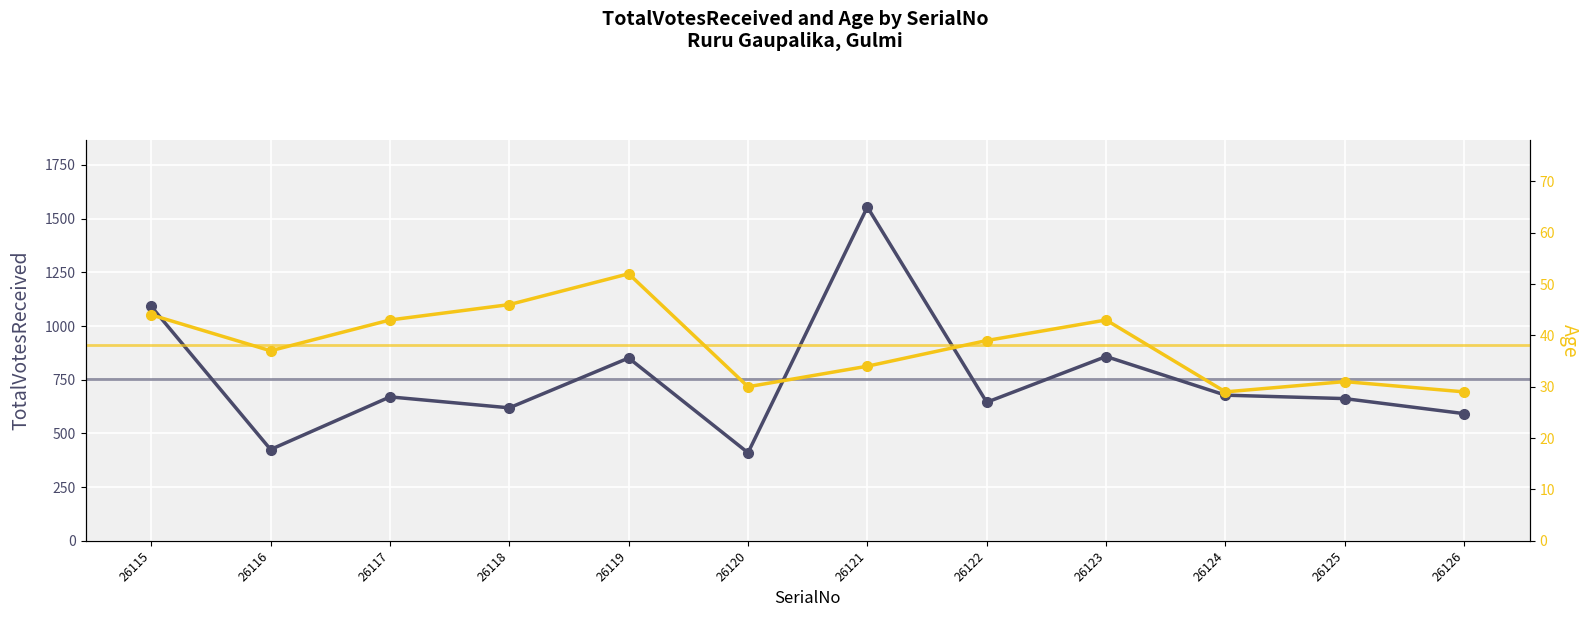

At which category is the sum across all series the highest?

26121